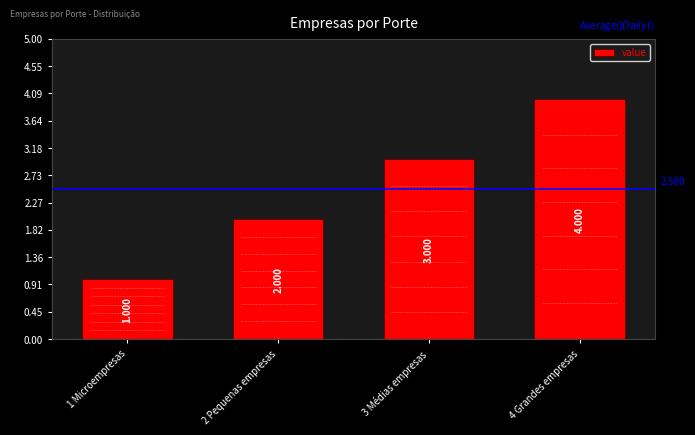

Reading left to right, list all the values displayed in this chart.

1	2	3	4